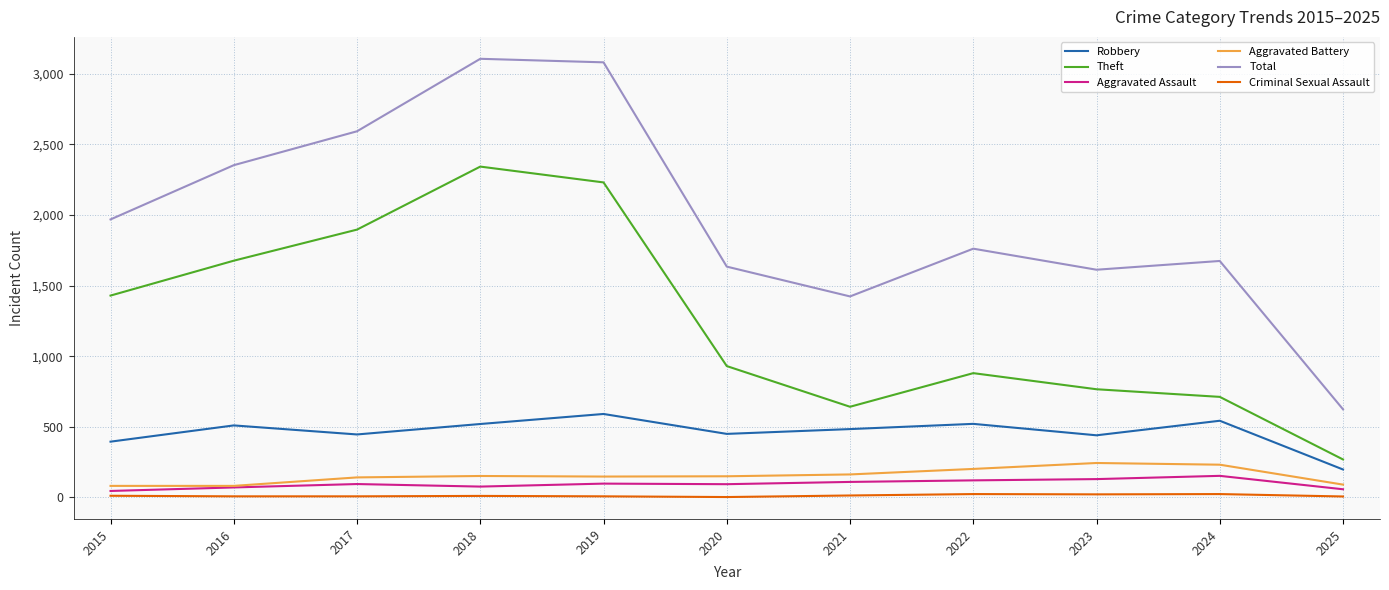

The value of Robbery at 2020 is 450. True or false?

True